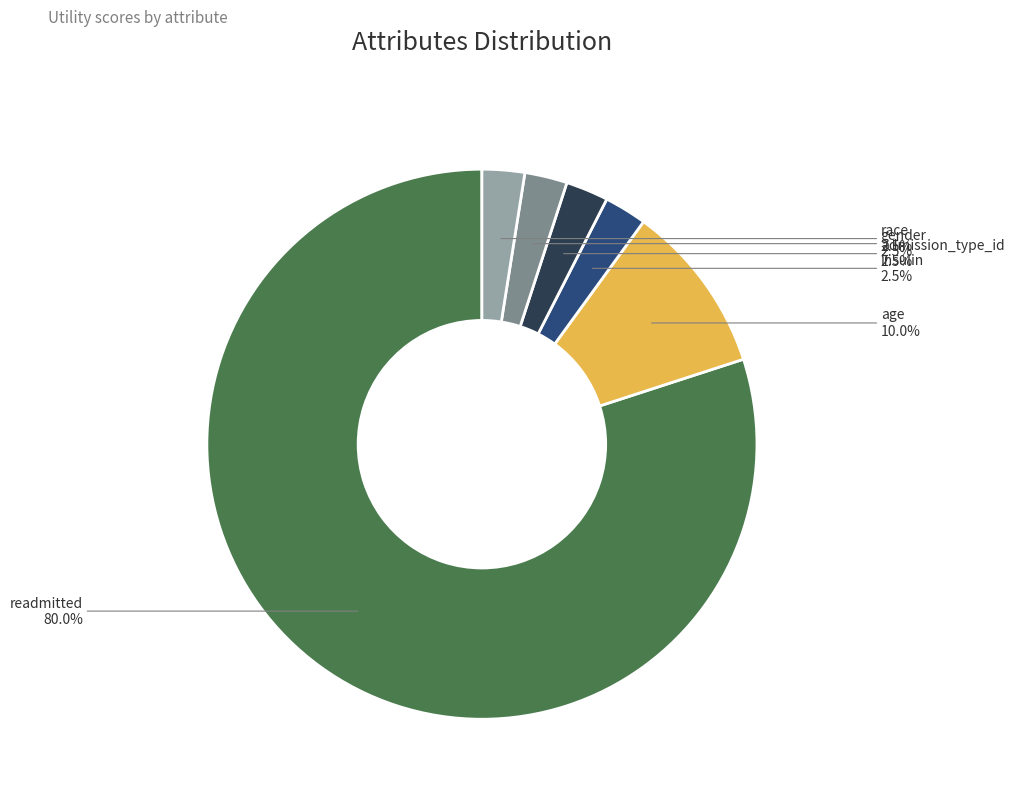

To the nearest percent, what is the difference between the largest and smallest slice percentages?

78%